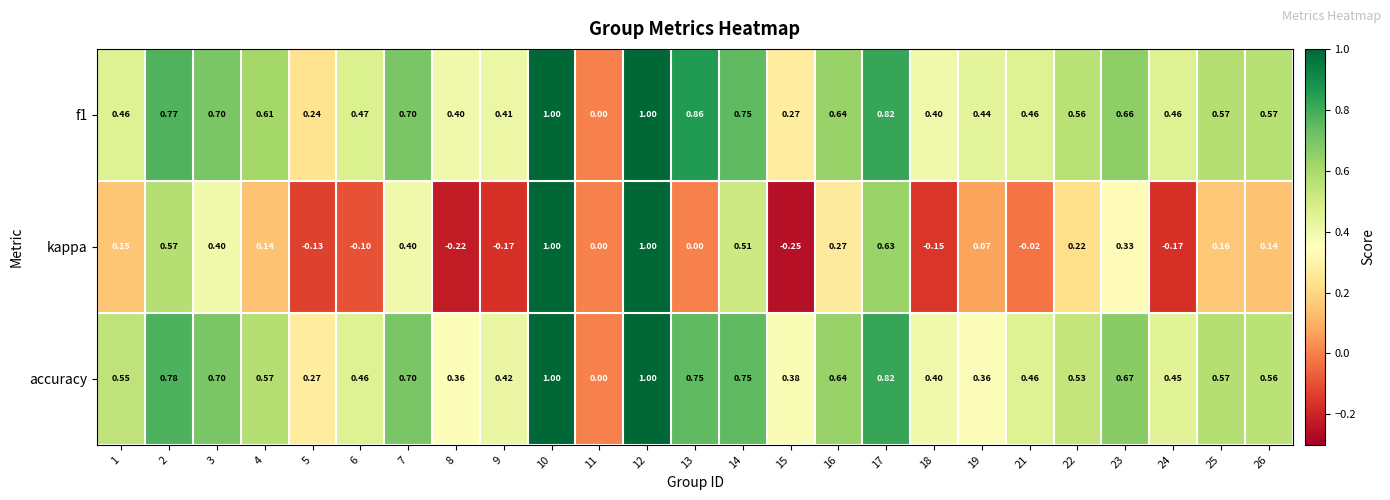

Which series has the widest spread of values?

kappa